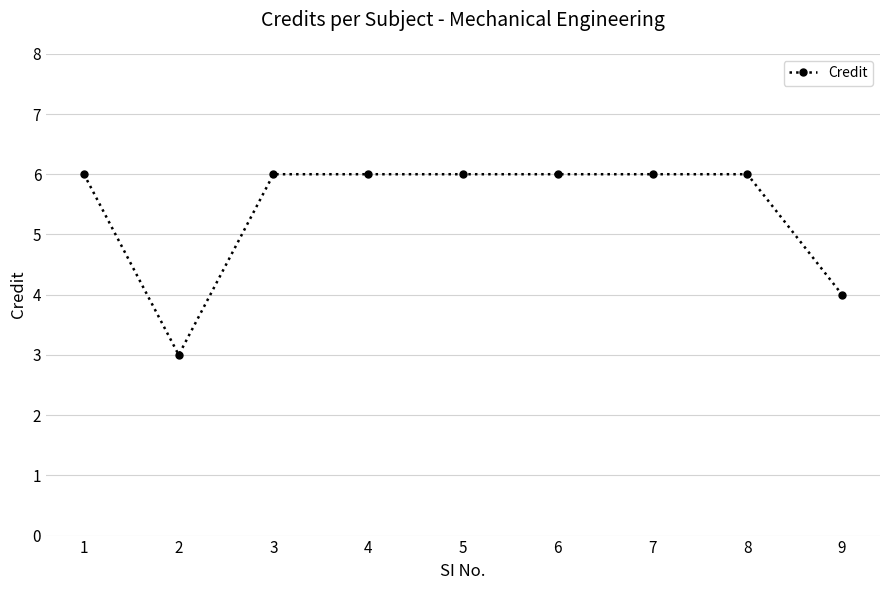

Where is the first local minimum?

2